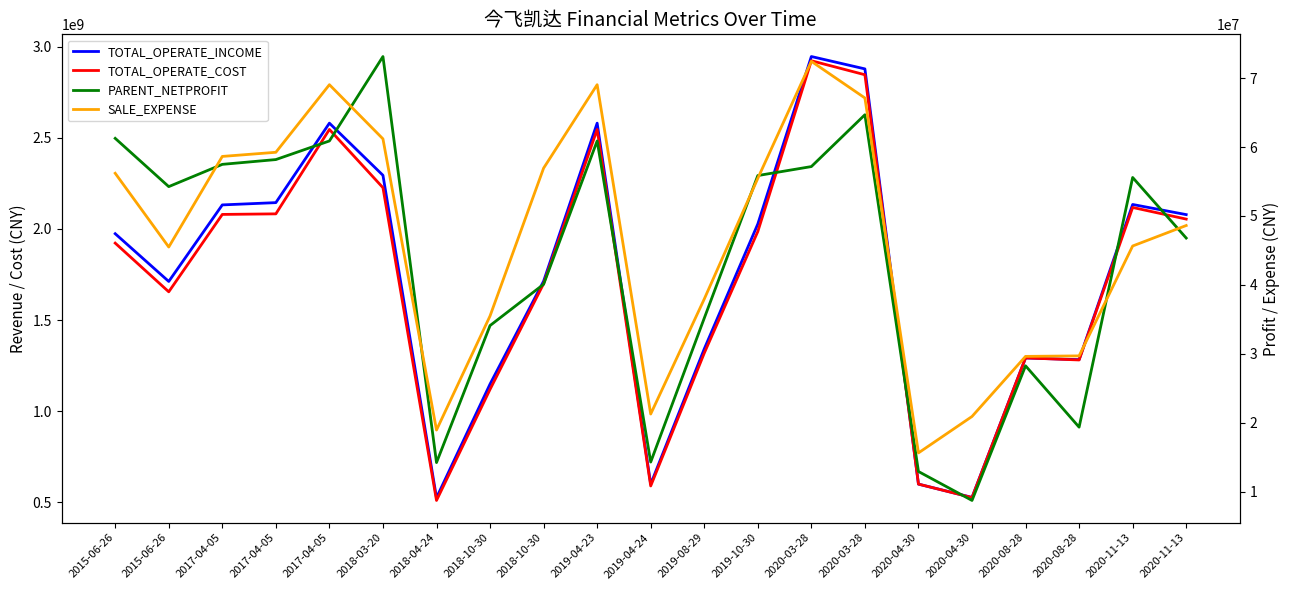

The SALE_EXPENSE series shows 30914099.1 at 2015-06-26. True or false?

False